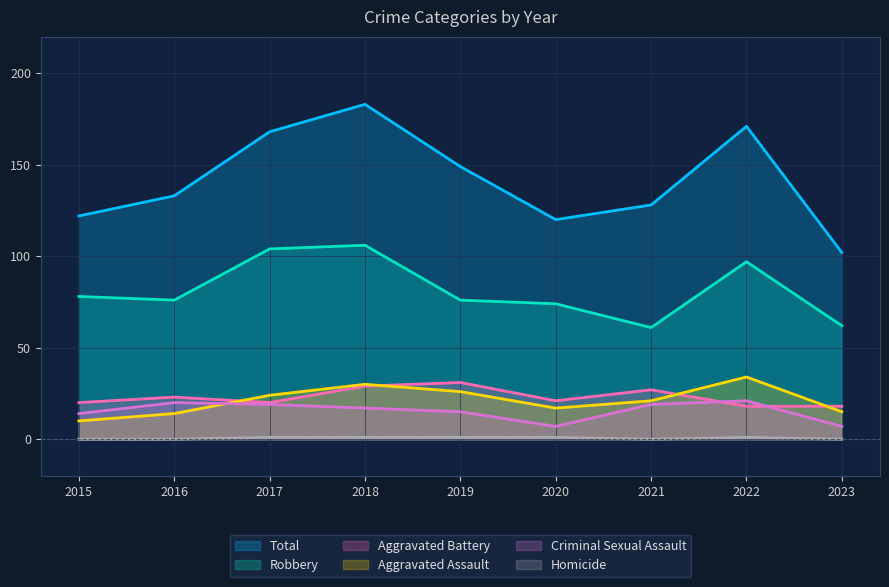

How many lines are shown in the chart?

6